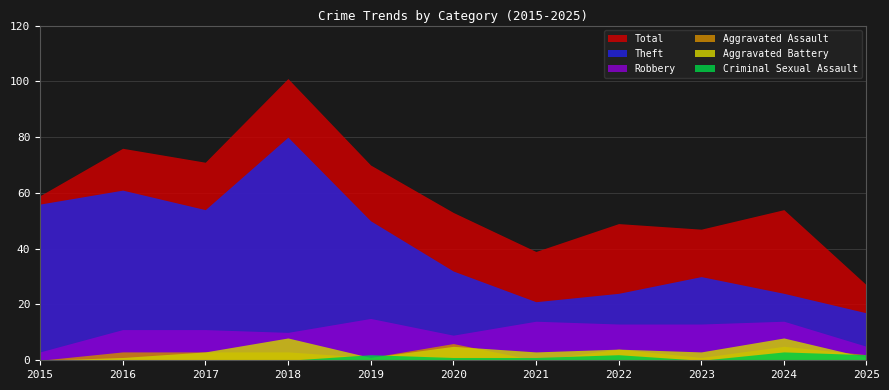

Which series has the largest range (max minus min)?

Total